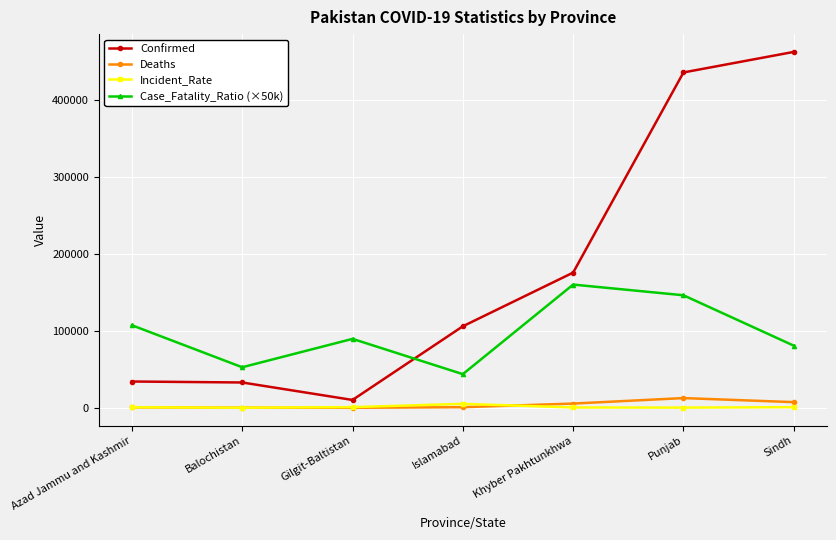

True or false: Incident_Rate and Confirmed intersect in this chart.

False